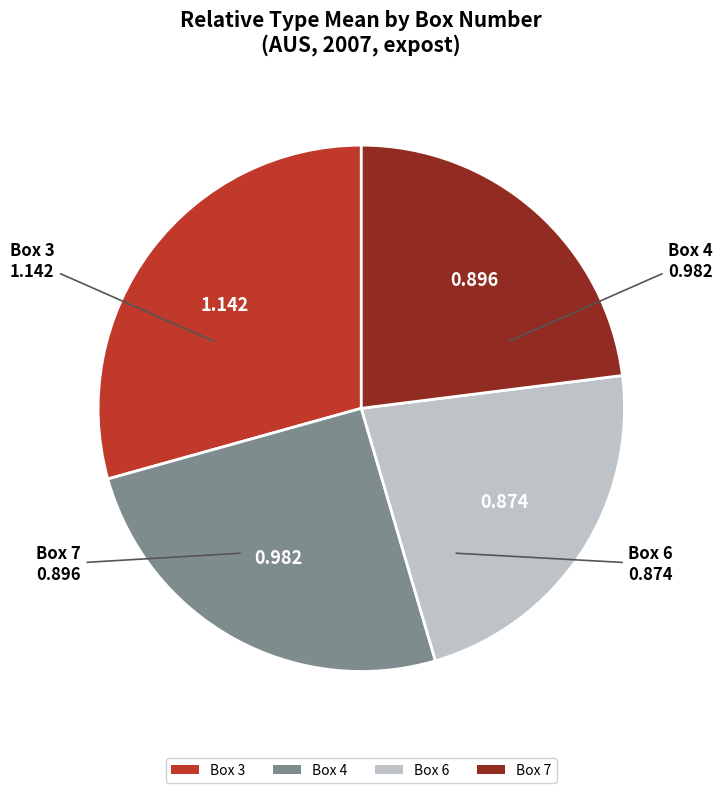

Is it true that Box 7 is 23% of the pie?

True